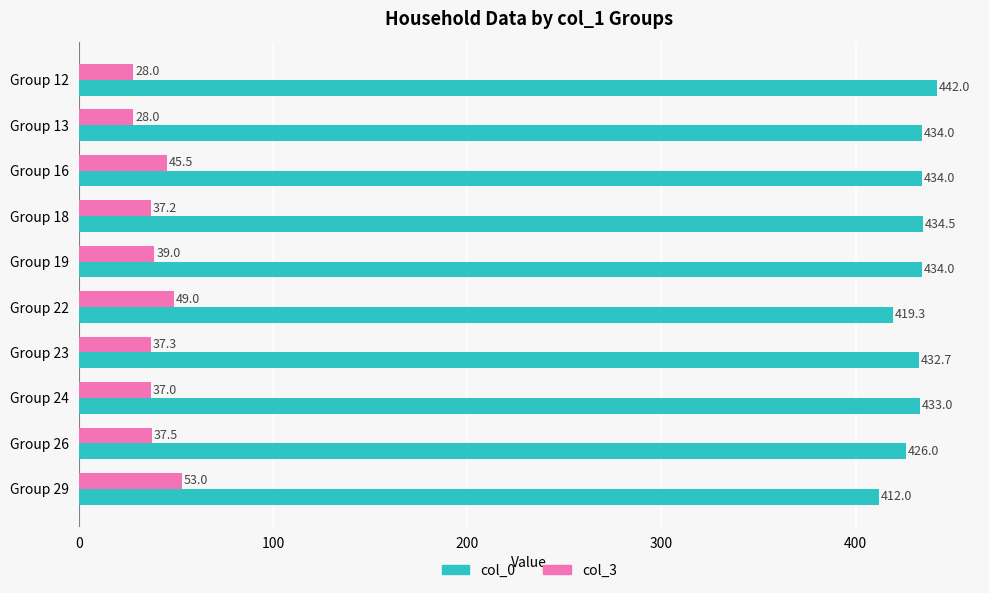

At which label is col_3 closest to 40?

Group 19